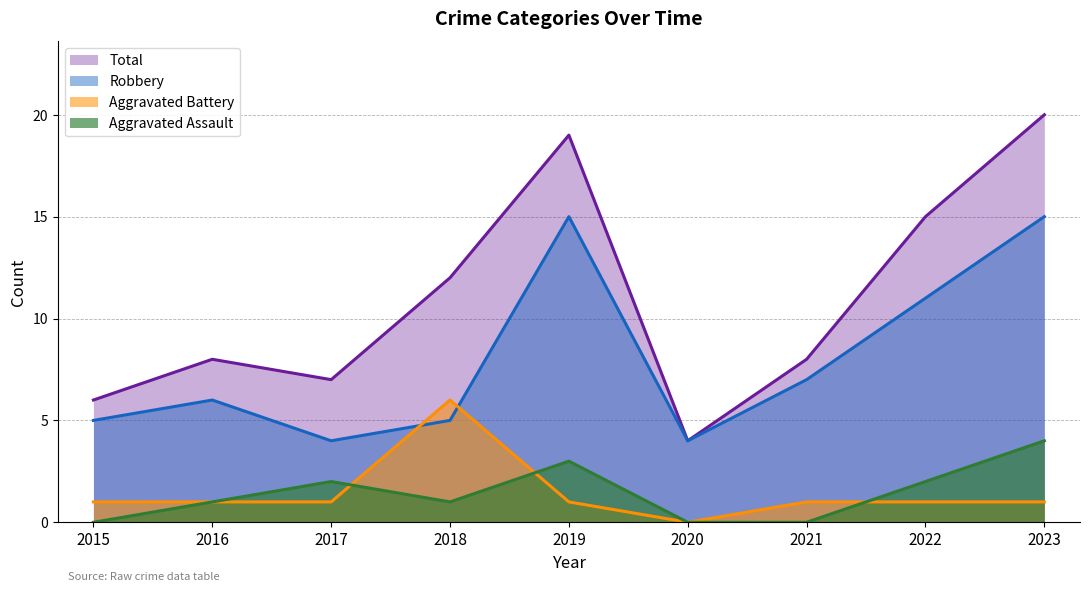

The value of Robbery at 2023 is 15. True or false?

True